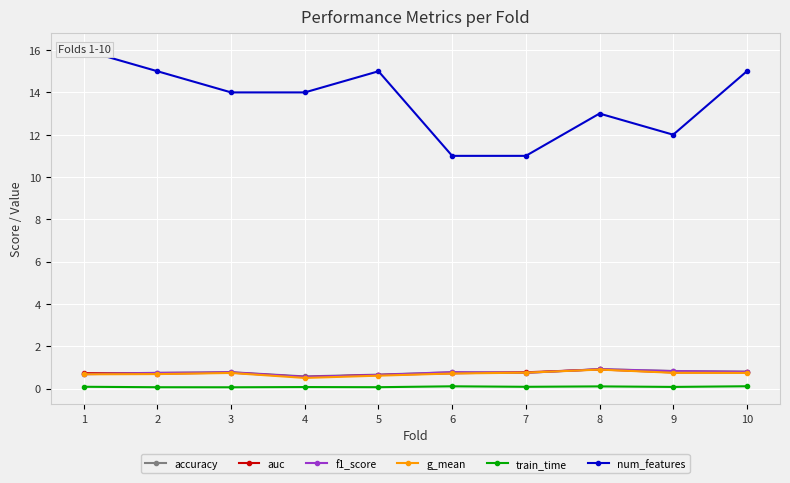

Between 6 and 1, which is larger?

6